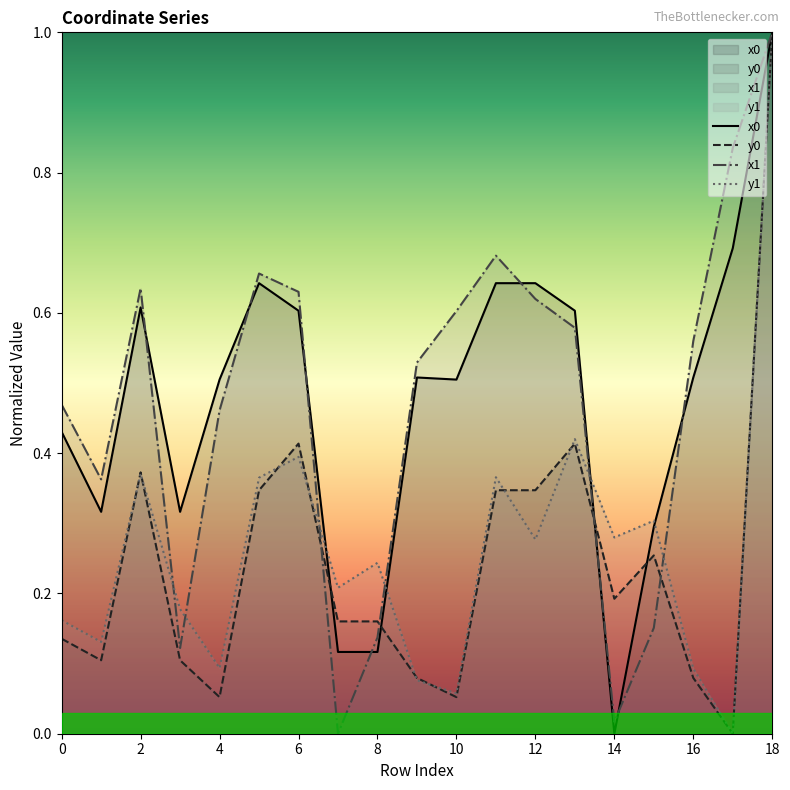

Which has a higher value, 10 or 13?

13